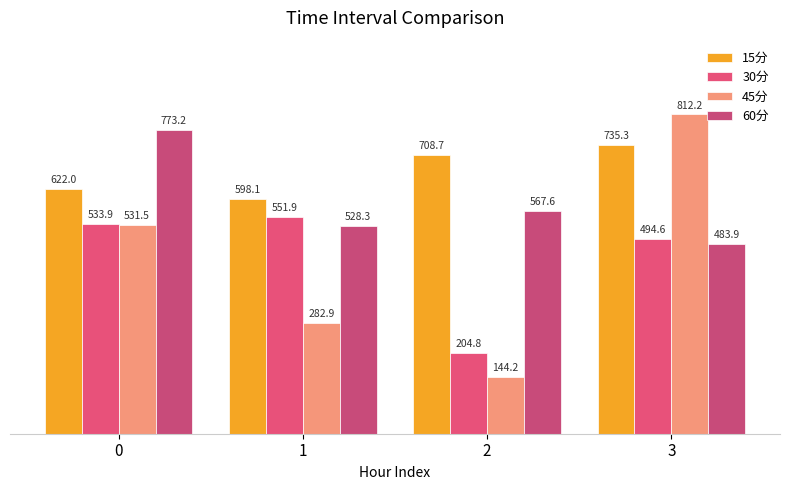

Between 2 and 3, which series saw the biggest shift?

45分